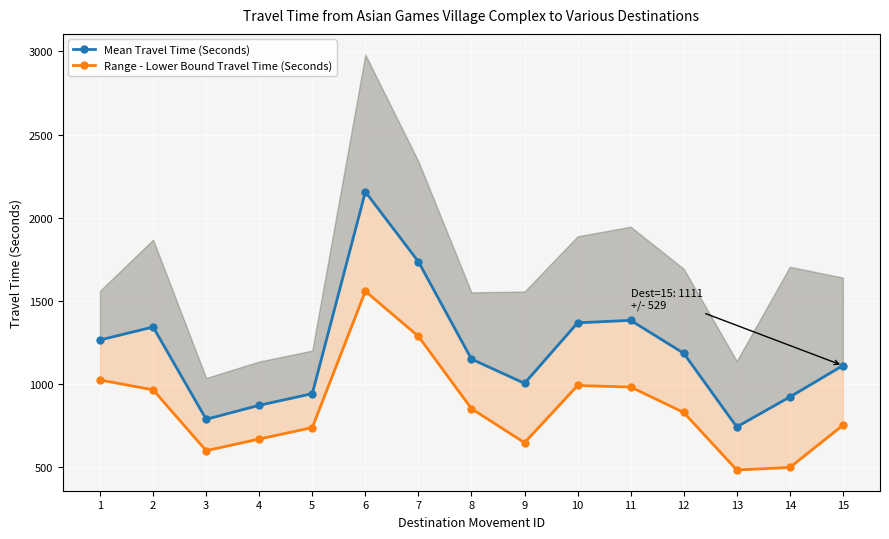

At which label is Range - Lower Bound Travel Time (Seconds) closest to 1020?

1